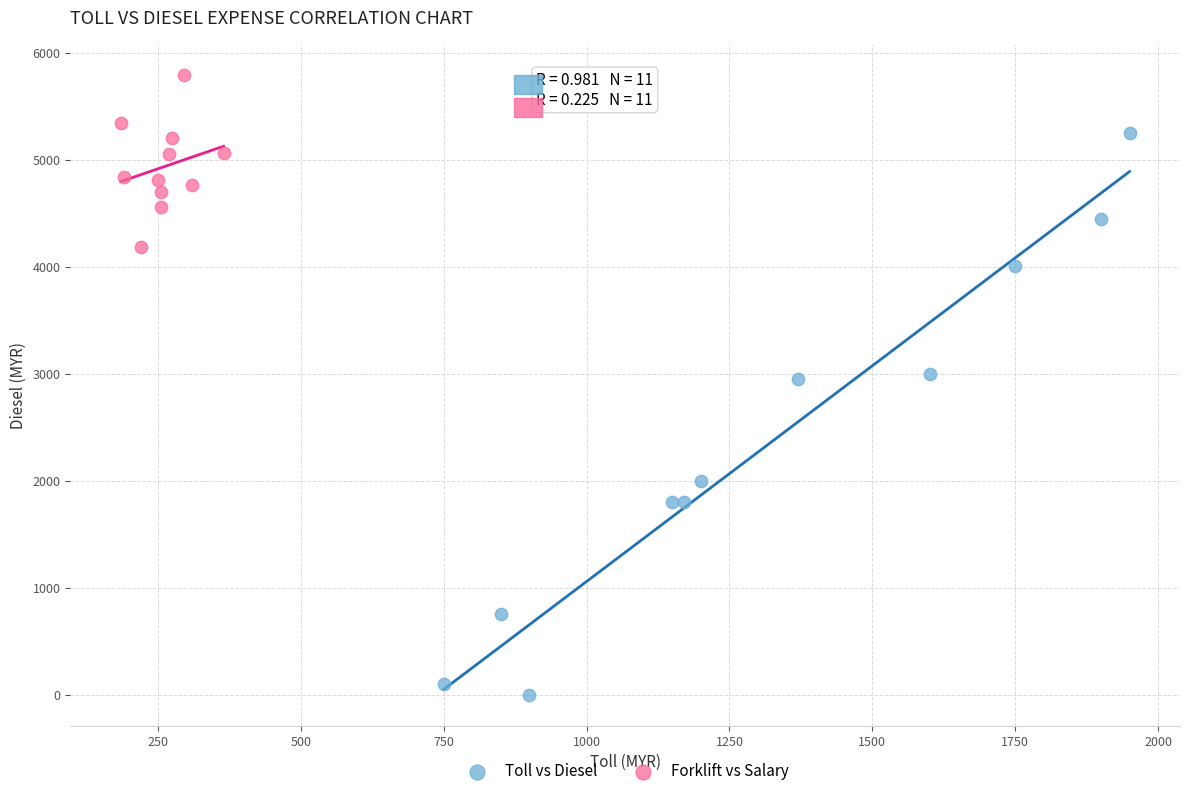

Which series contains the highest Y value?

Forklift vs Salary